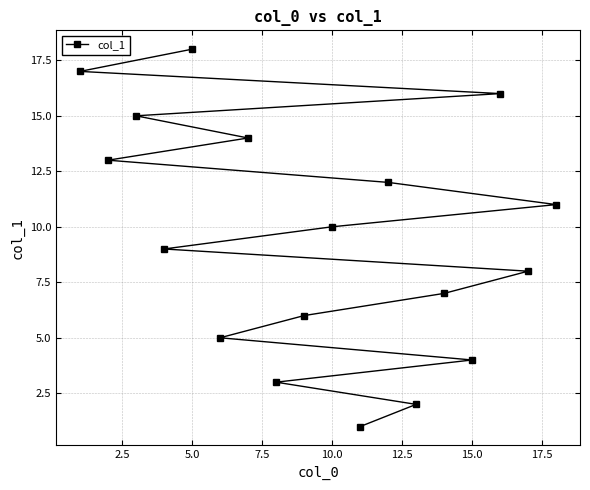

Reading left to right, what are all the values shown in this chart?

17	13	15	9	18	5	14	3	6	10	1	12	2	7	4	16	8	11